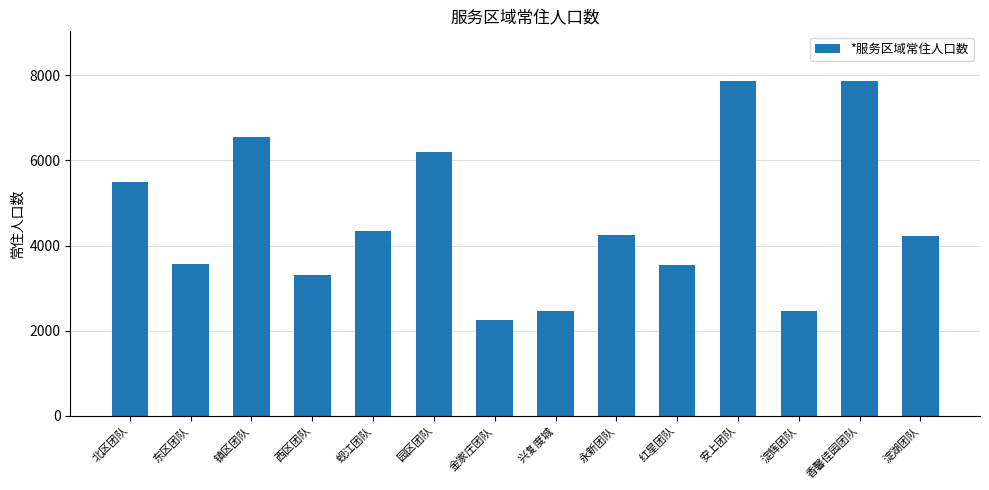

What is the label of the 9th bar from the left?

永新团队